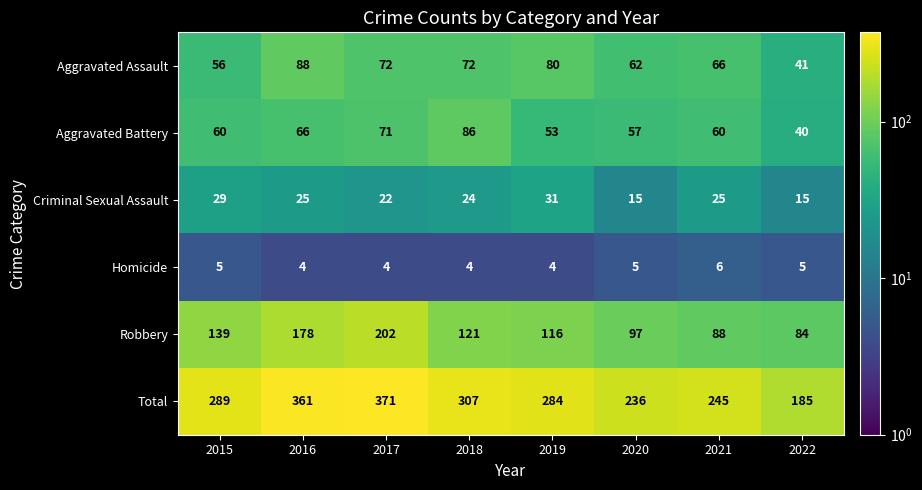

True or false: Aggravated Assault has a value of 80 at 2015.

False